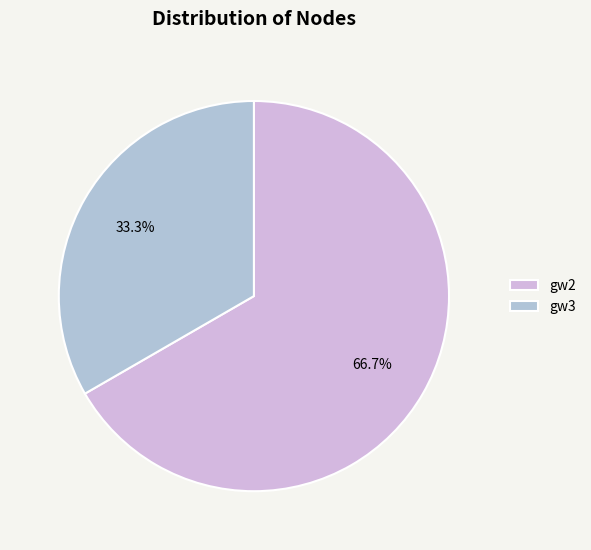

What is the smallest slice in the pie chart?

gw3